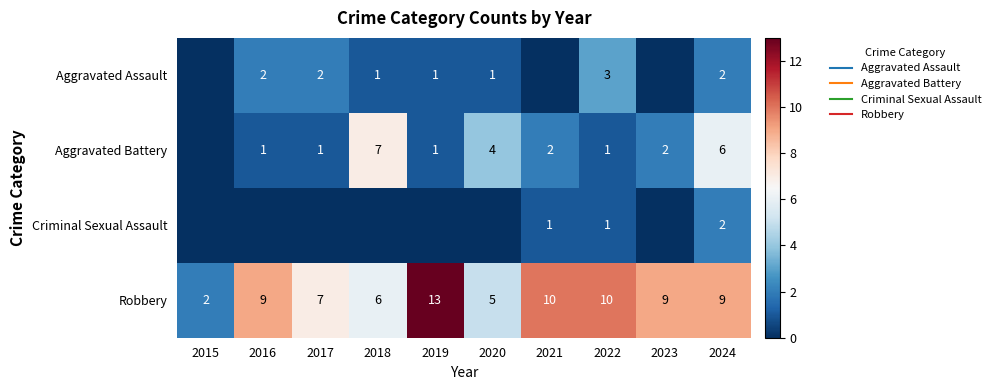

At how many categories does at least one series exceed 5?

8